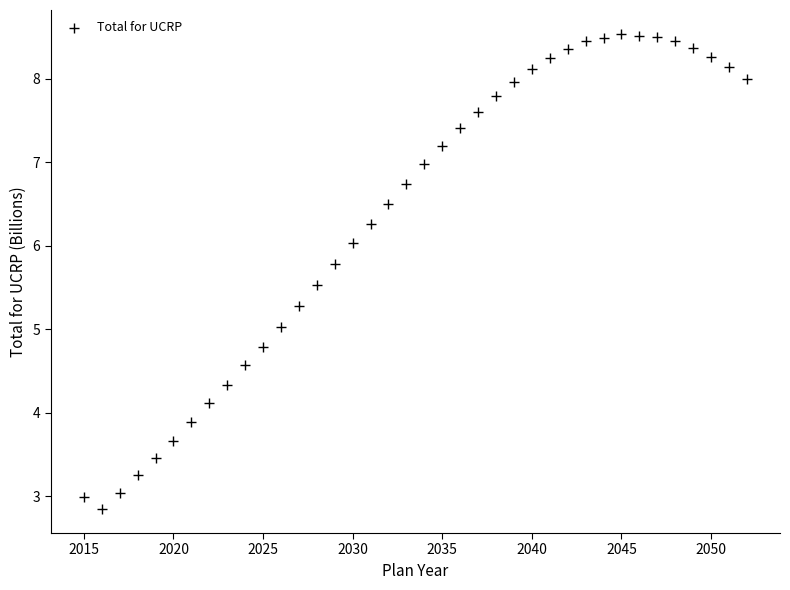

What is the range of X values (max minus min)?

37.0